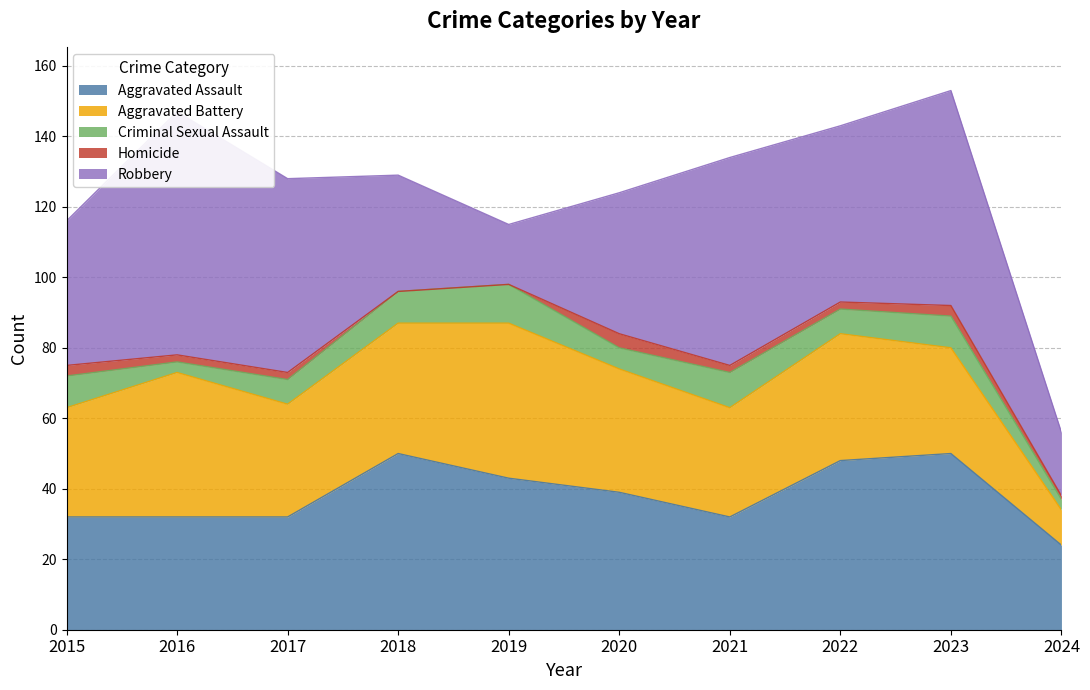

Which has a higher value, 2023 or 2016?

2023